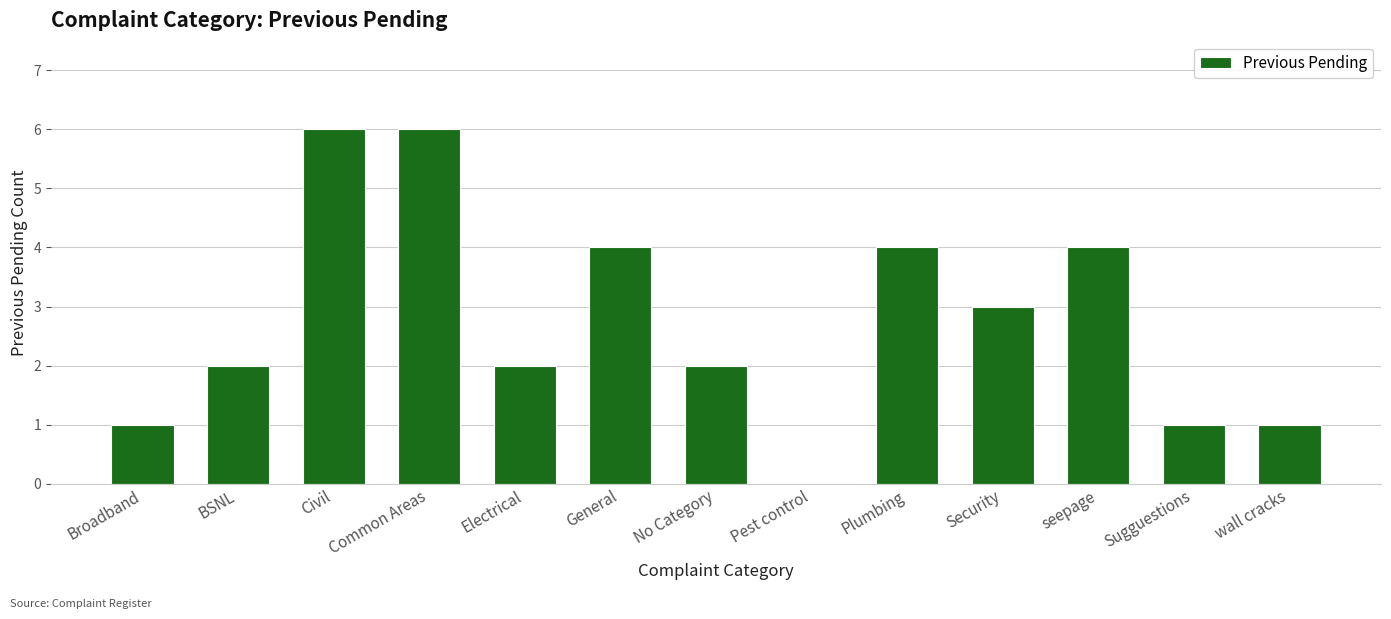

Is it true that the value at Pest control is 0?

True